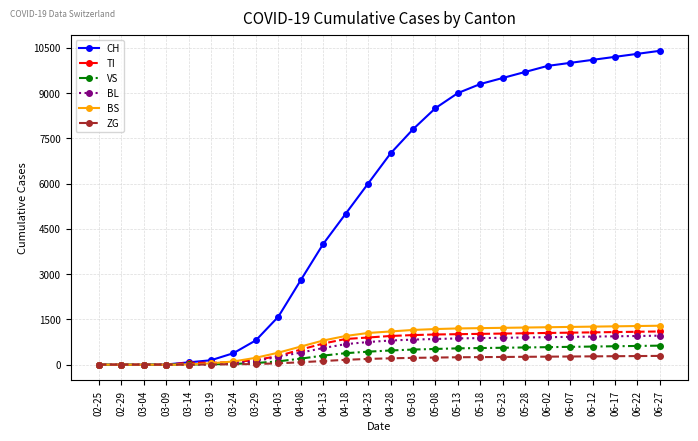

How many data points in VS are less than 470?

13